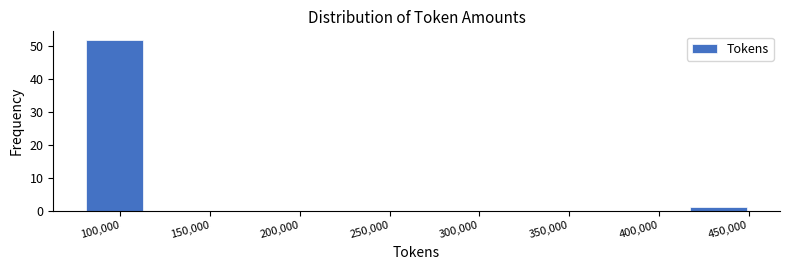

Which range on the x-axis has the tallest bar?

80000 to 115000